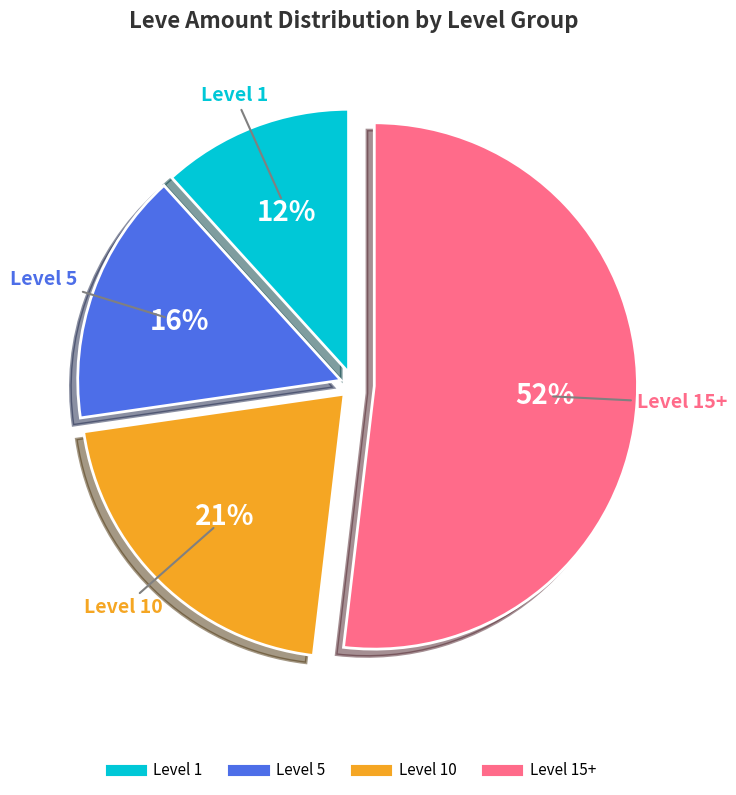

Is there any slice that represents more than half of the pie?

Yes